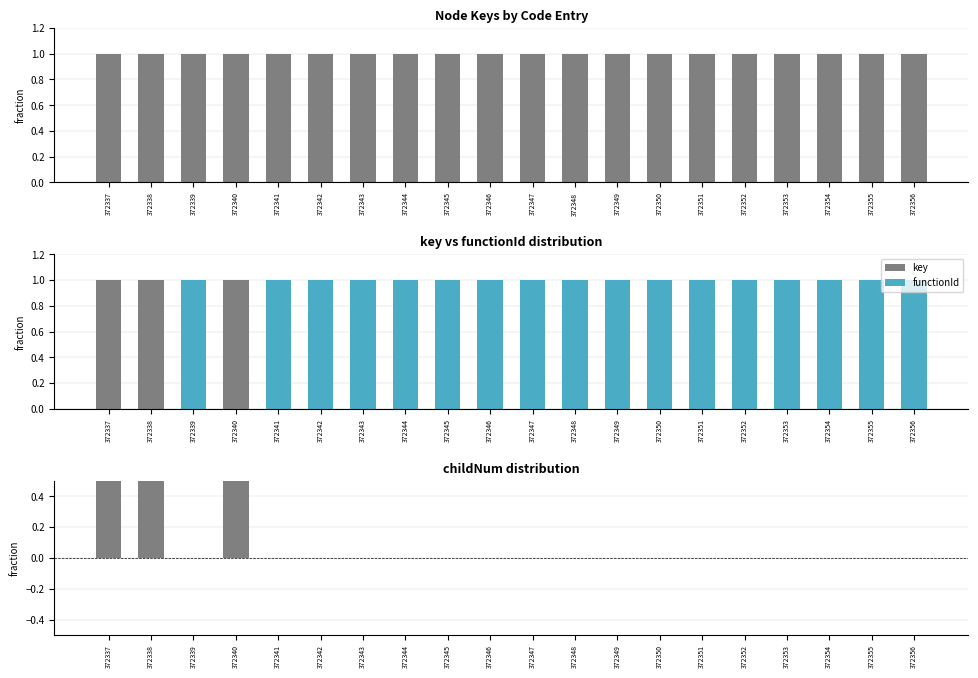

Rank the series by their maximum value, from lowest to highest.

key - functionId, key, functionId